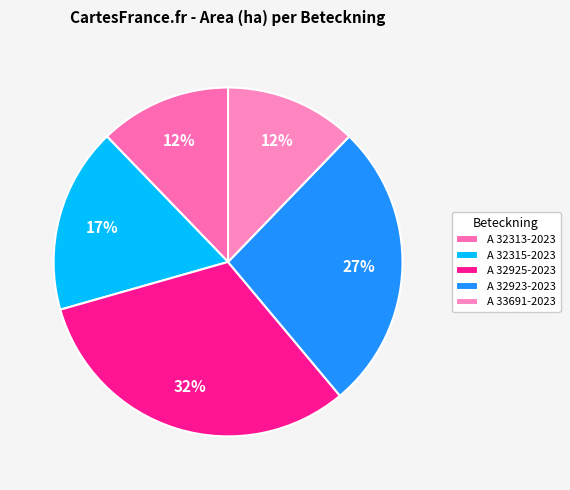

How many segments does this pie chart have?

5